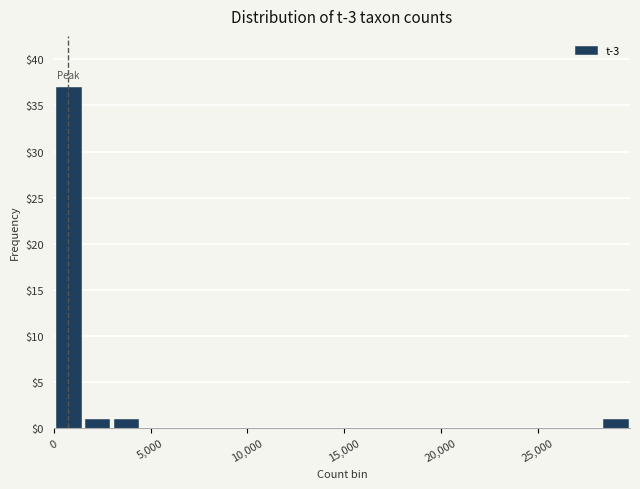

Around what value on the x-axis is the tallest bar? Give the approximate position of its centre, as read against the axis.

500